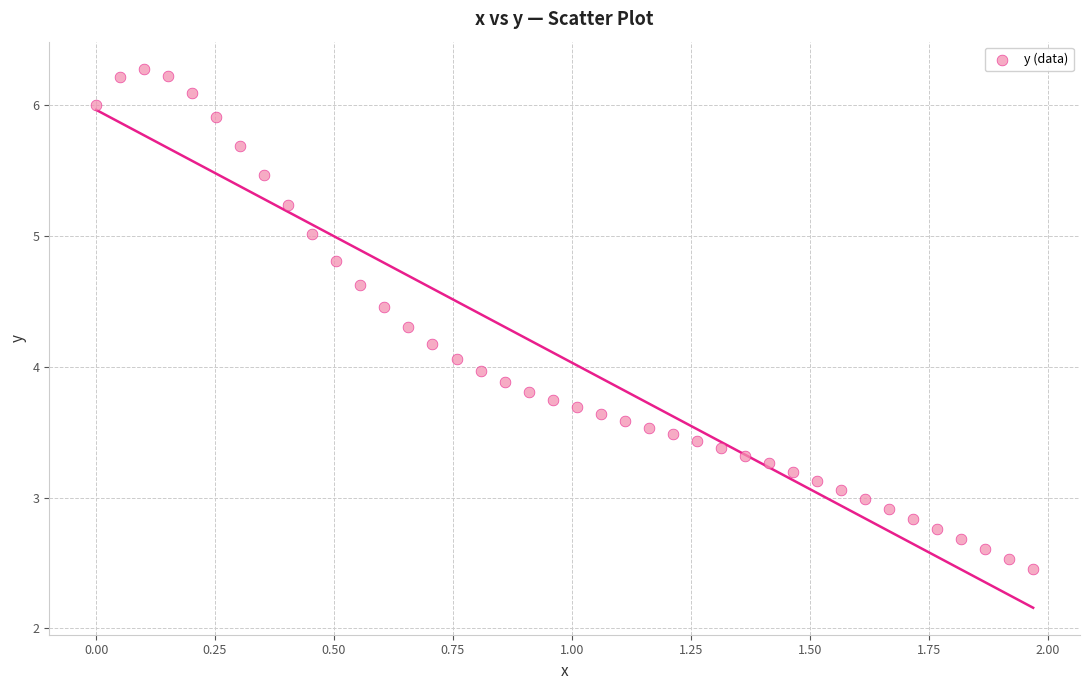

What is the range of X values (max minus min)?

2.0